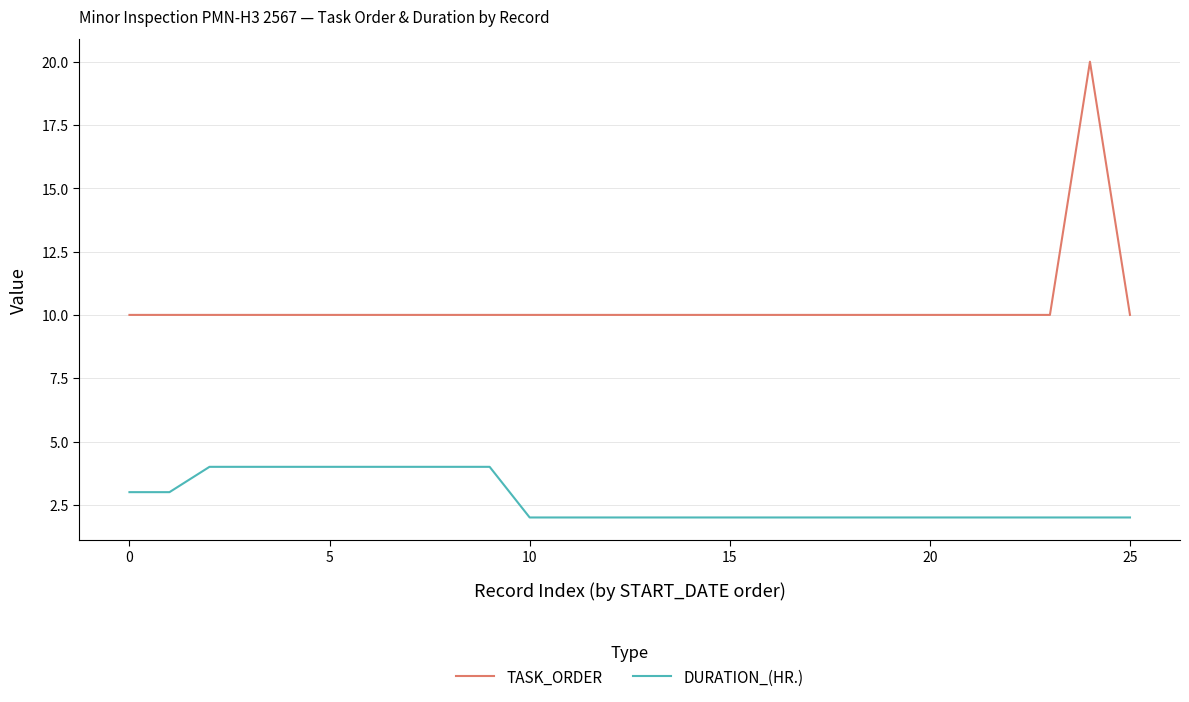

Which series has the largest total across all categories?

TASK_ORDER